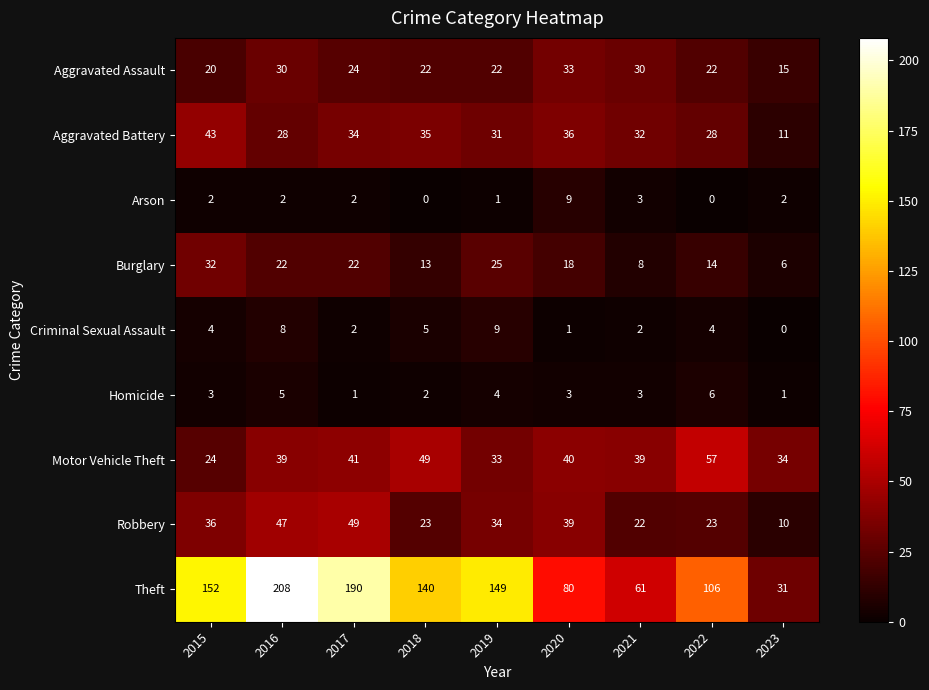

True or false: Arson has a value of -6 at 2022.

False